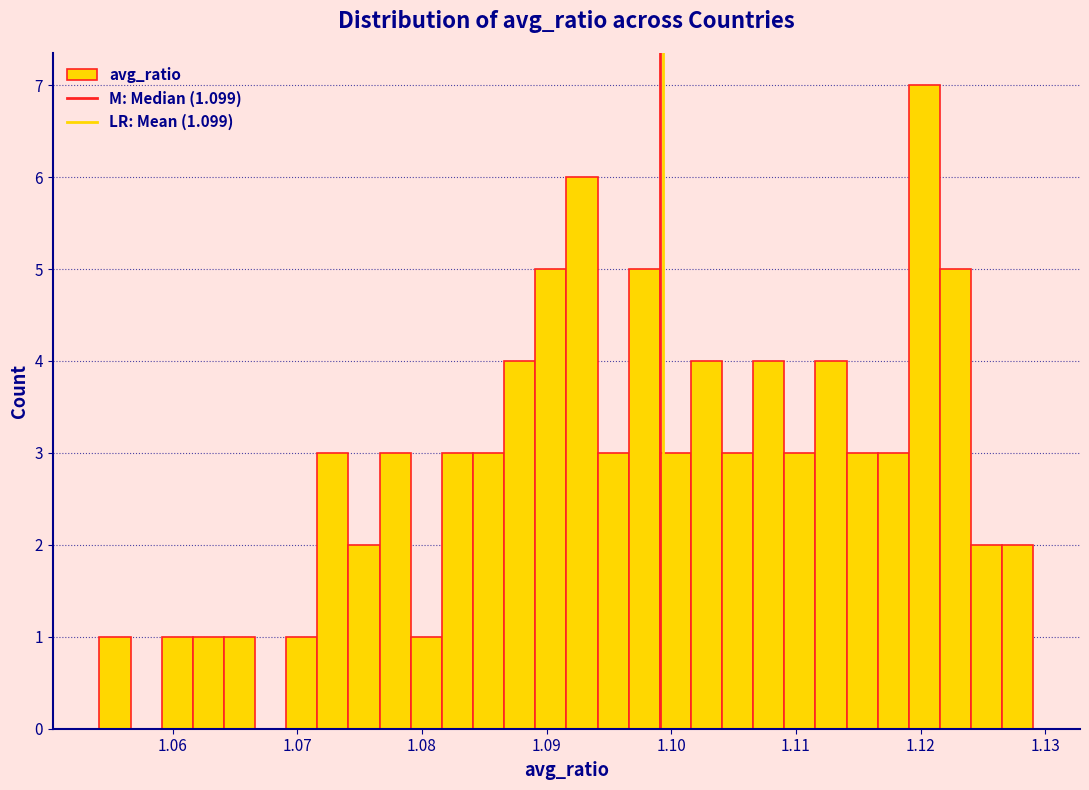

Around what value on the x-axis is the tallest bar? Give the approximate position of its centre, as read against the axis.

1.120